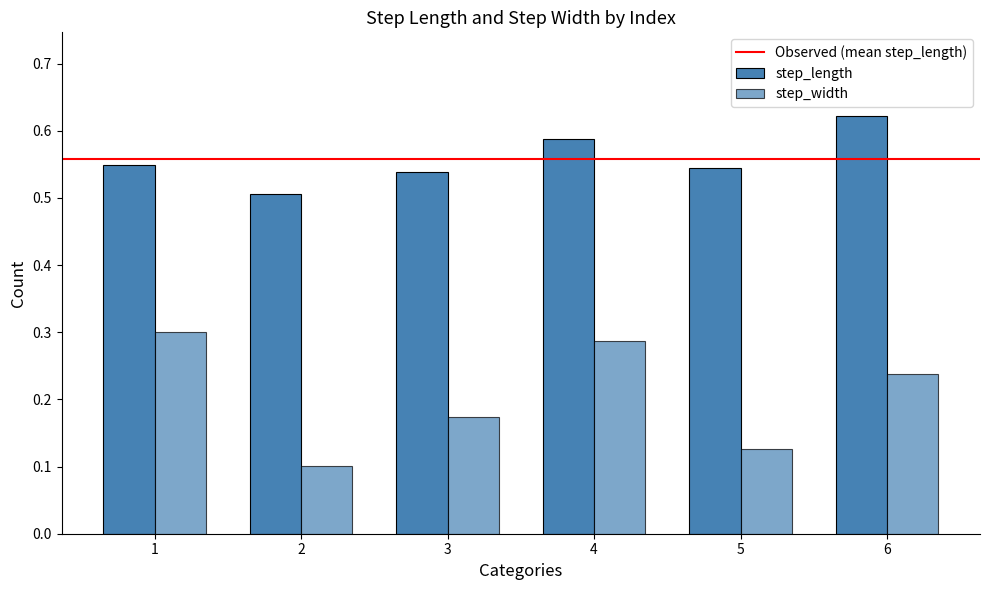

How many categories are shown in the chart?

6